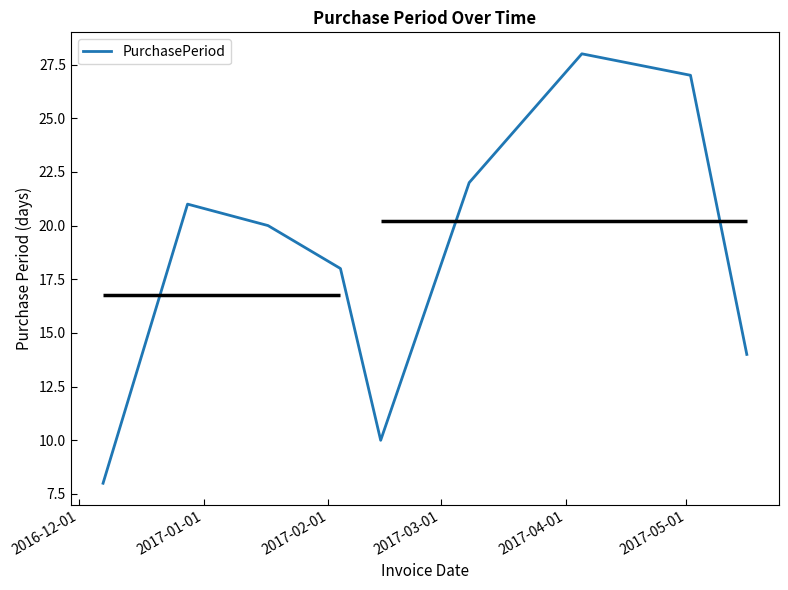

The value at 2017-05-01 is 12. True or false?

False